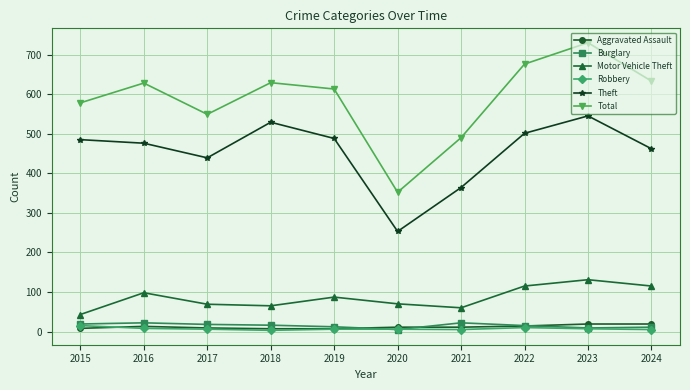

How many values in the Total series are below 628?

5